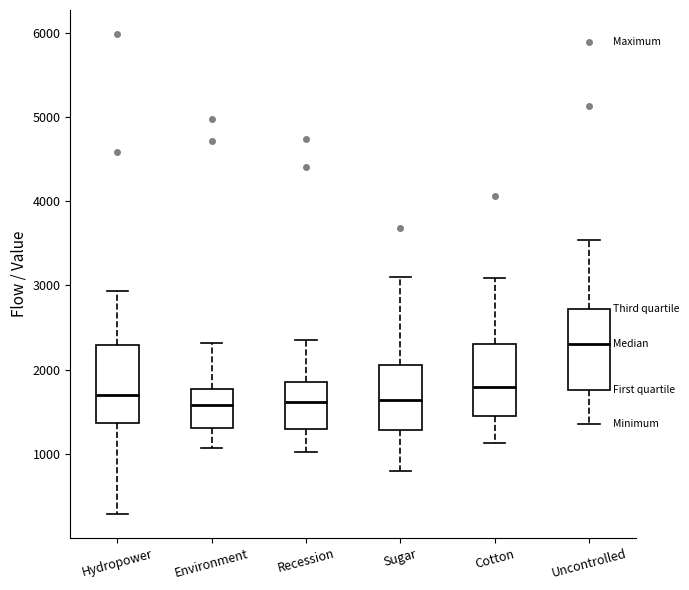

Reading left to right, transcribe this box plot: for each box, give where its median line is, the range the box spans, and where its two whiskers end, as read against the y-axis. The values are not printed on the chart, so give them approximately, as read against the axis.

Hydropower: median 1700, box 1400 to 2300, whiskers 300 to 2900
Environment: median 1600, box 1300 to 1800, whiskers 1100 to 2300
Recession: median 1600, box 1300 to 1900, whiskers 1000 to 2300
Sugar: median 1600, box 1300 to 2100, whiskers 800 to 3100
Cotton: median 1800, box 1500 to 2300, whiskers 1100 to 3100
Uncontrolled: median 2300, box 1800 to 2700, whiskers 1300 to 3500